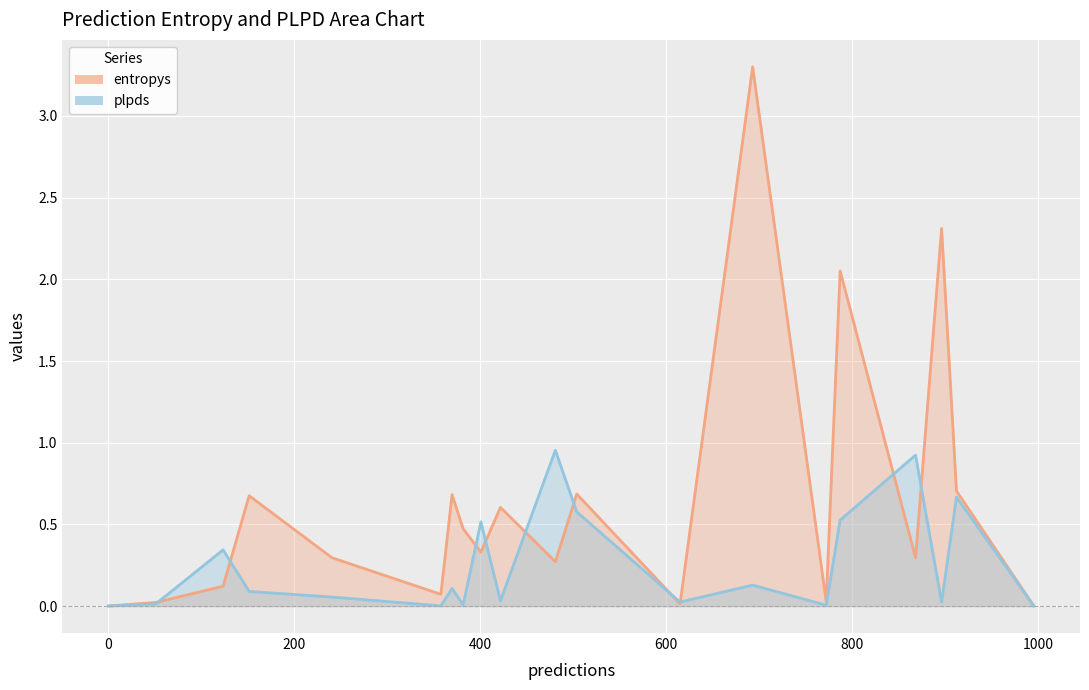

List the labels in order of plpds value, smallest first.

11, 0, 1, 14, 16, 17, 18, 12, 4, 2, 6, 7, 8, 3, 13, 10, 5, 9, 15, 19